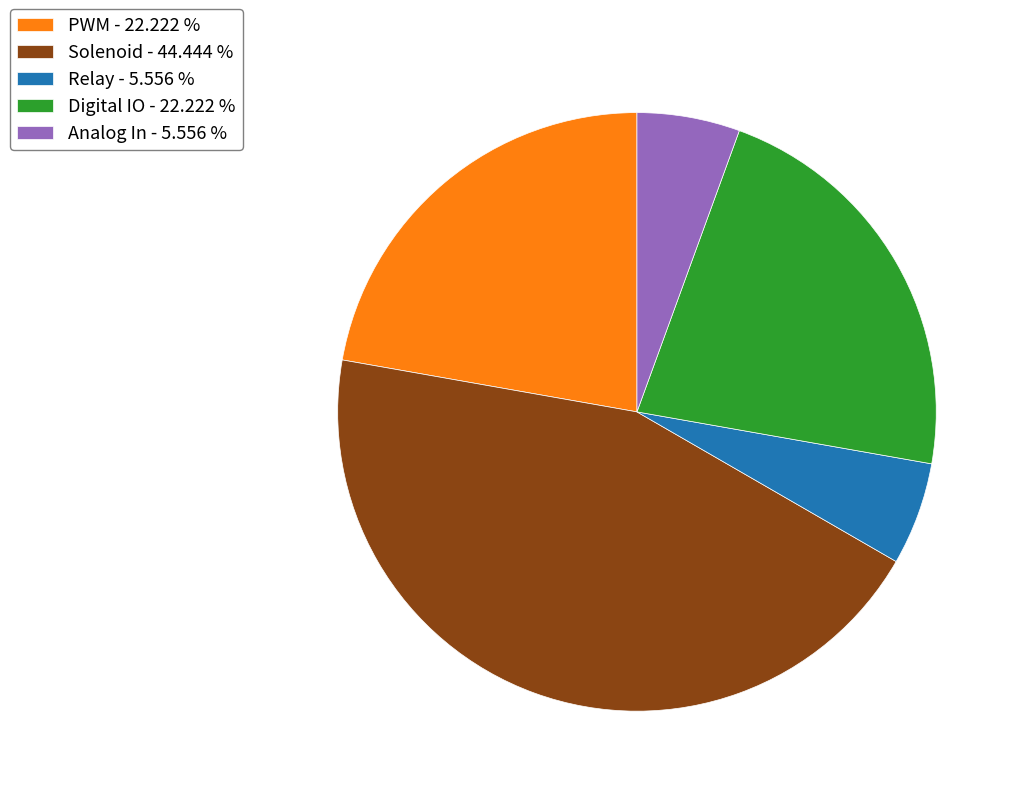

Does PWM - 22.222 % account for over 50% of the chart?

No